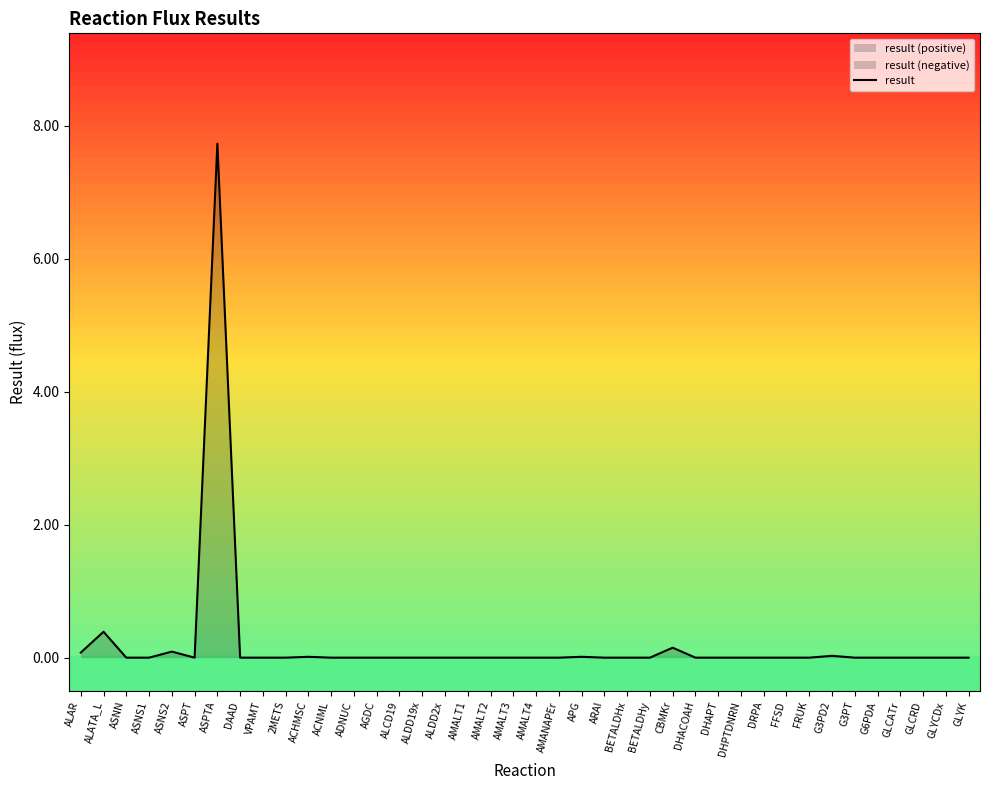

Reading right to left, what are all the values shown in this chart?

GLYK=0.0	GLYCDx=0.0	GLCRD=0.0	GLCATr=0.0	G6PDA=0.0	G3PT=0.0	G3PD2=0.0	FRUK=0.0	FFSD=0.0	DRPA=0.0	DHPTDNRN=0.0	DHAPT=0.0	DHACOAH=0.0	CBMKr=0.1	BETALDHy=0.0	BETALDHx=0.0	ARAI=0.0	APG=0.0	AMANAPEr=0.0	AMALT4=0.0	AMALT3=0.0	AMALT2=0.0	AMALT1=0.0	ALDD2x=0.0	ALDD19x=0.0	ALCD19=0.0	AGDC=0.0	ADNUC=0.0	ACNML=0.0	ACHMSC=0.0	2METS=0.0	VPAMT=0.0	DAAD=0.0	ASPTA=7.7	ASPT=0.0	ASNS2=0.1	ASNS1=0.0	ASNN=0.0	ALATA_L=0.4	ALAR=0.1